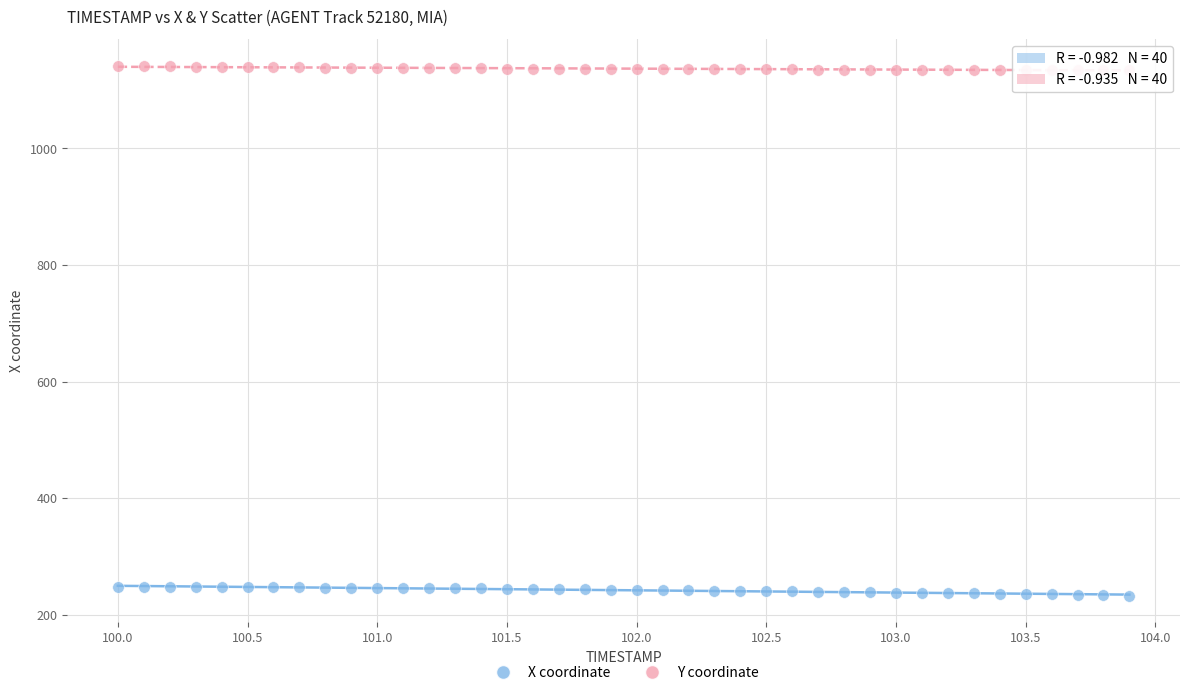

Across all data points, what is the range of Y values (max minus min)?

908.9